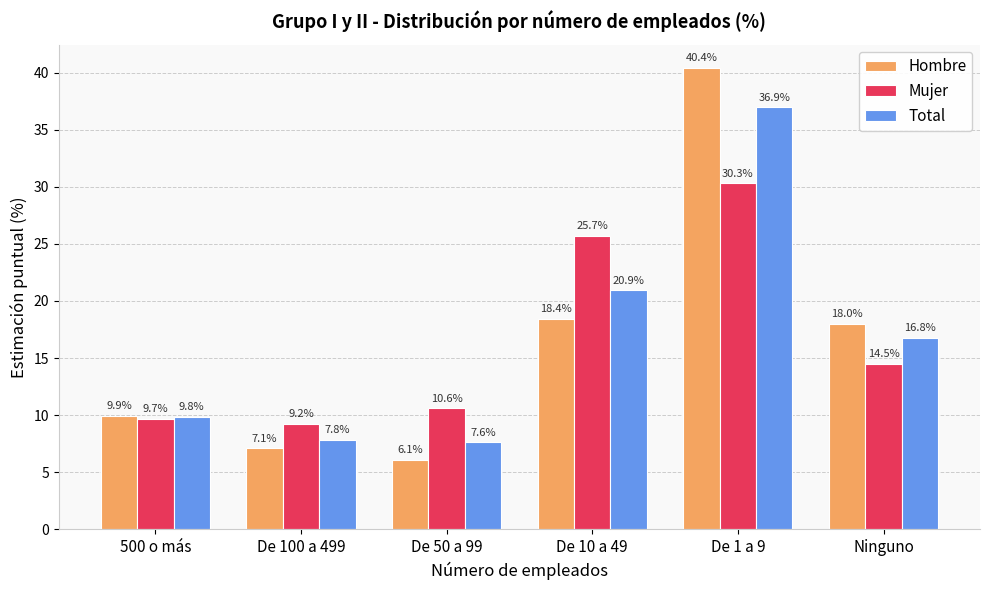

What is the difference between the maximum and minimum values in the Total series?

29.3